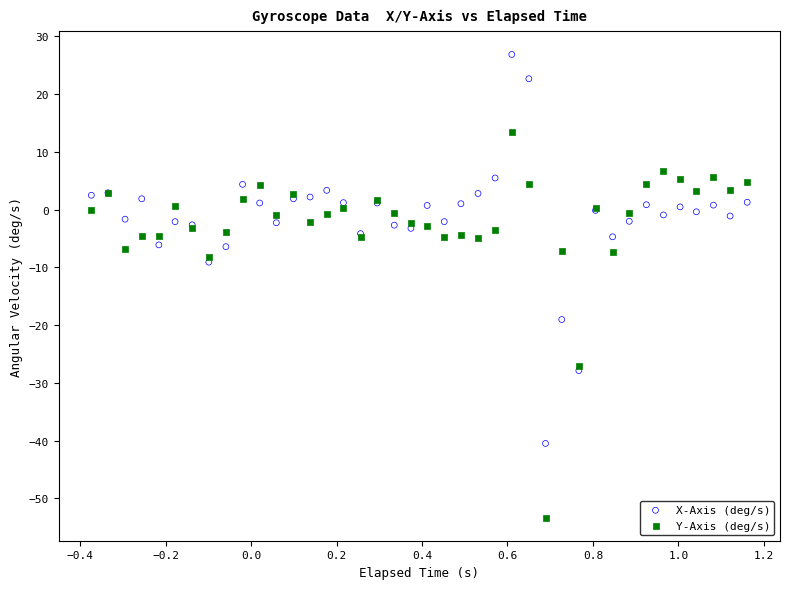

Which series has the largest Y range (max minus min)?

X-Axis (deg/s)